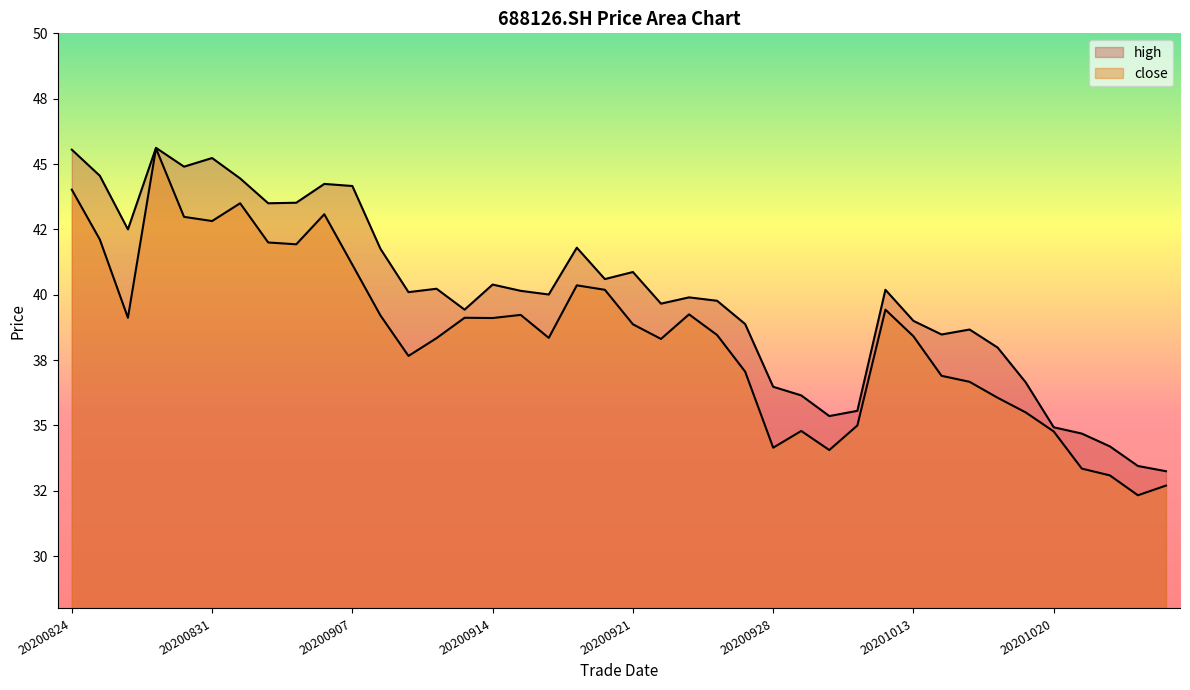

What are all the series names shown in the legend?

close, high